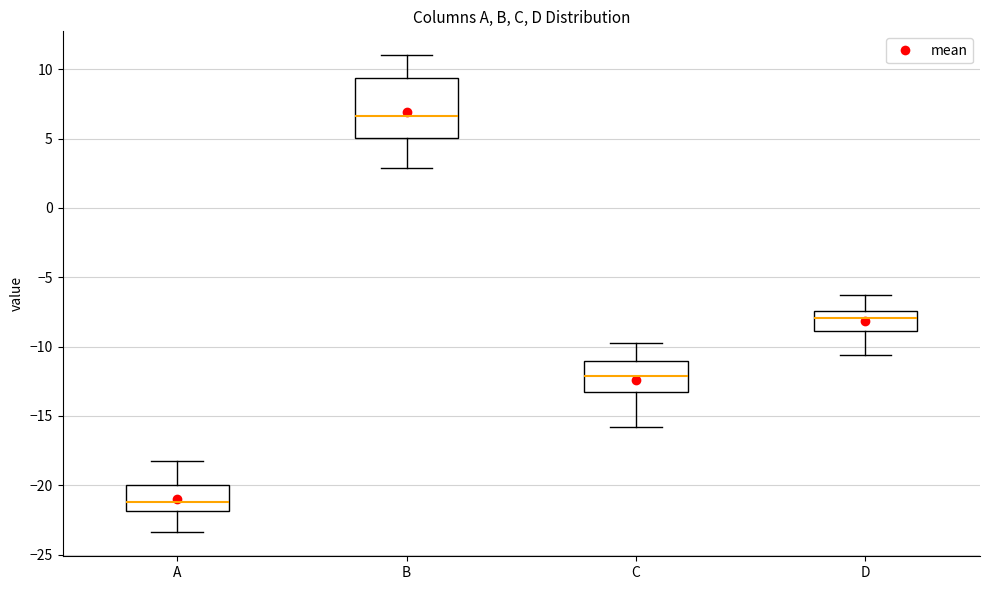

Reading left to right, read every box against the y-axis: the position of its median line, the range the box covers, and the ends of its whiskers. The values are not printed on the chart, so give them approximately, as read against the axis.

A: median -21.0, box -22.0 to -20.0, whiskers -23.5 to -18.0
B: median 6.5, box 5.0 to 9.5, whiskers 3.0 to 11.0
C: median -12.0, box -13.0 to -11.0, whiskers -16.0 to -10.0
D: median -8.0, box -9.0 to -7.5, whiskers -10.5 to -6.5